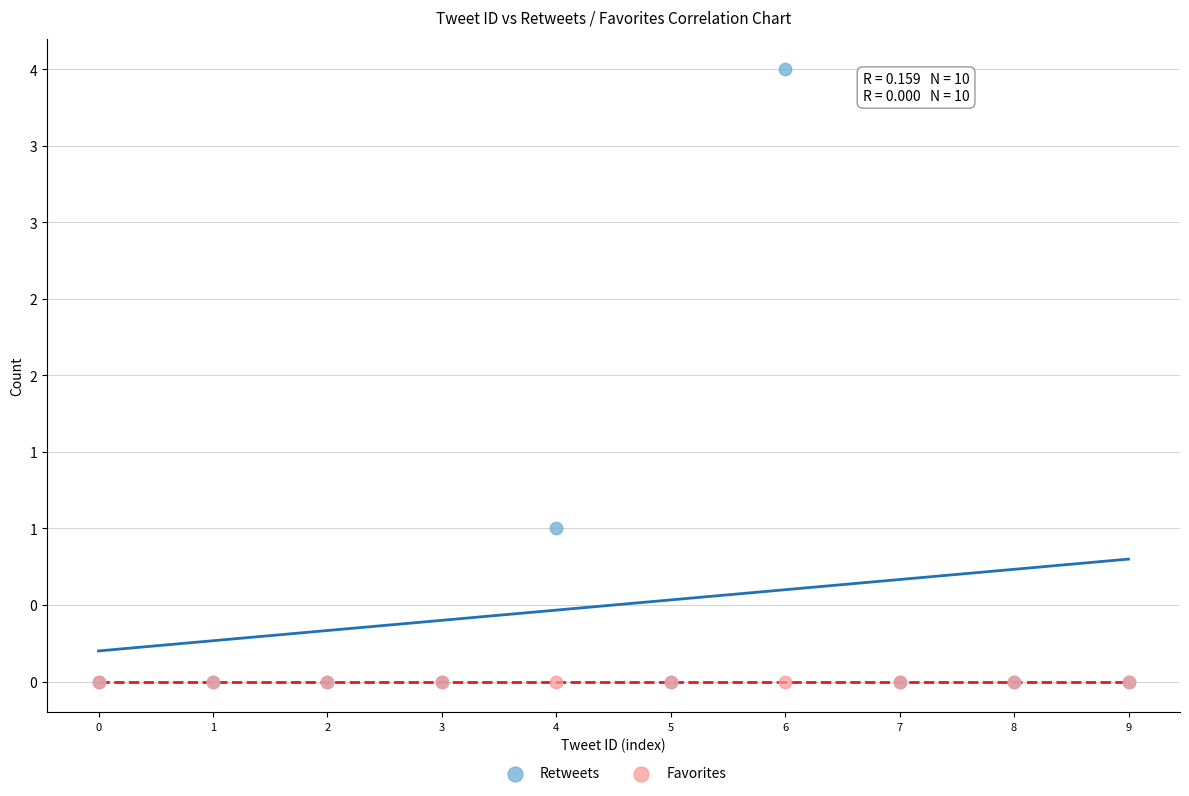

What are all the series names shown in the legend?

Retweets, Favorites